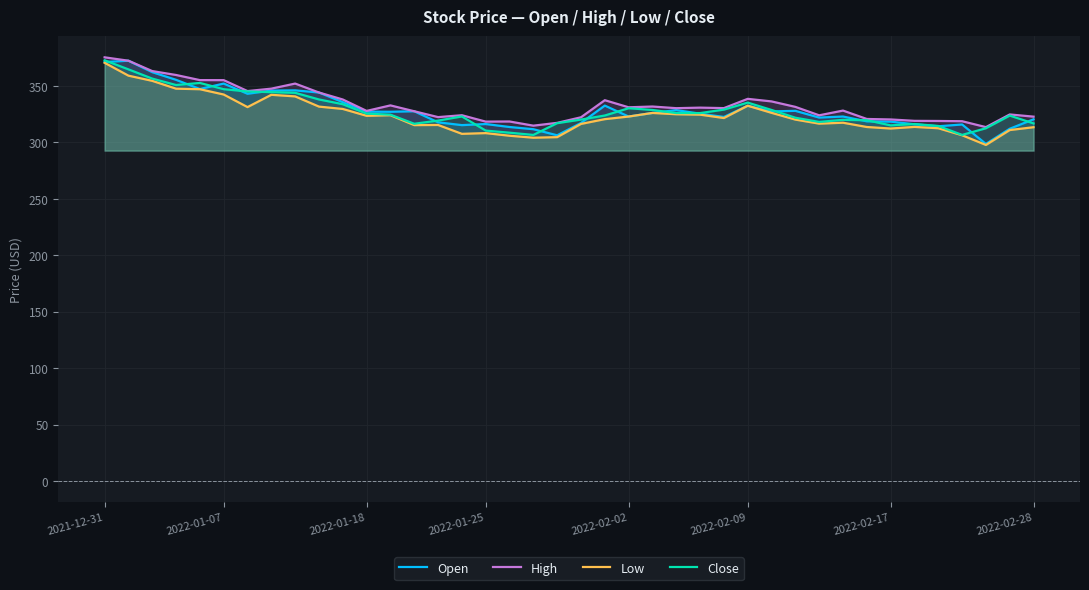

How many interior local peaks does the Low series have?

8